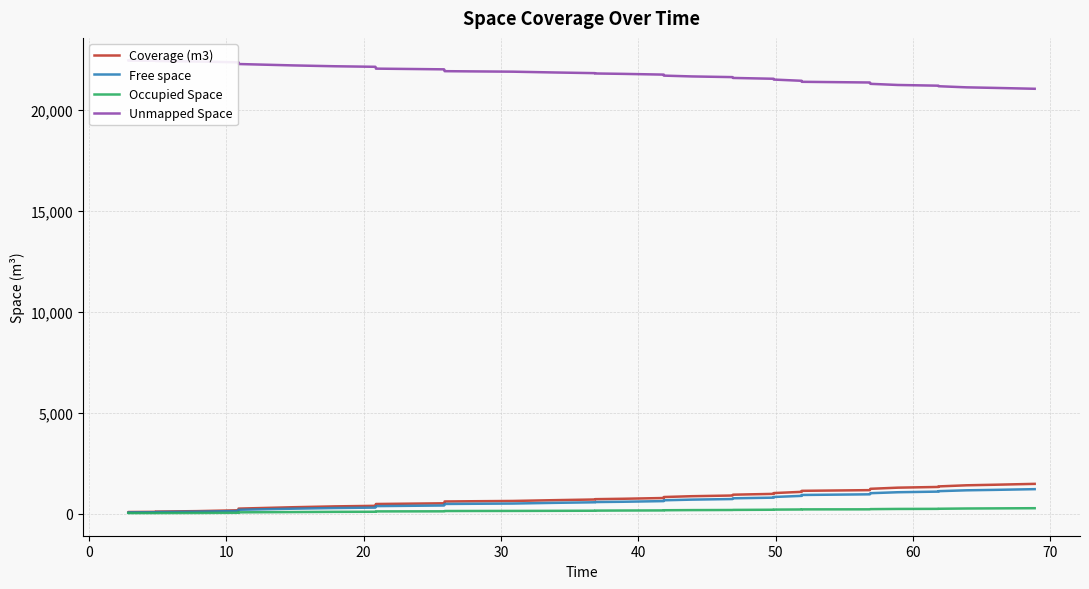

At how many categories does at least one series exceed 10974?

40